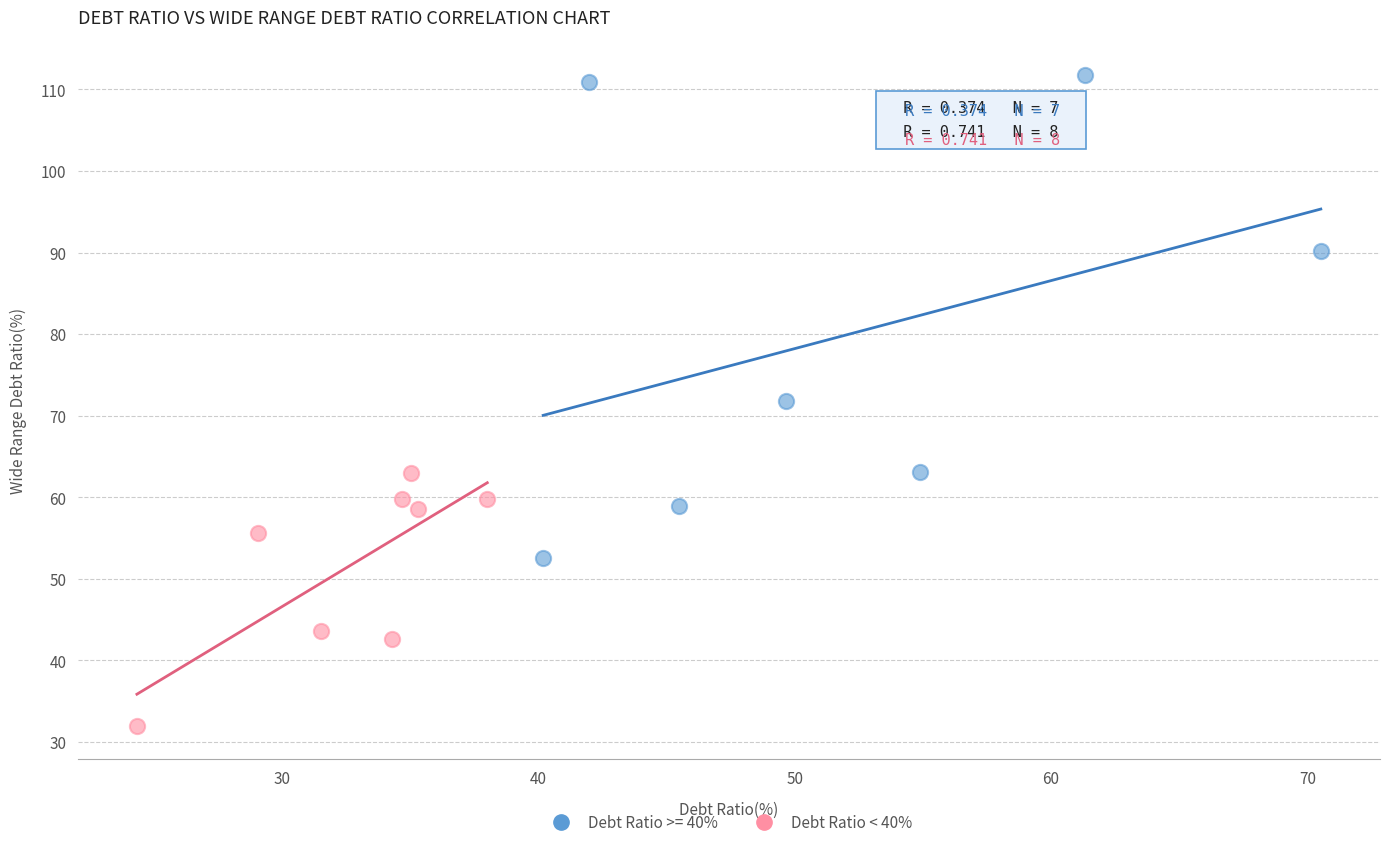

Which series reaches the minimum Y coordinate?

Debt Ratio < 40%